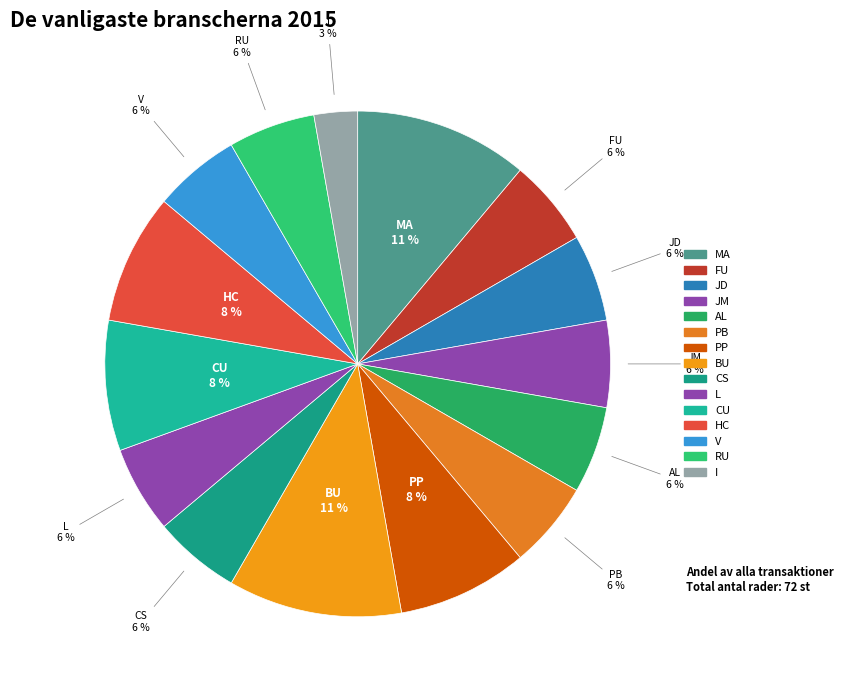

To the nearest percent, what portion does PB represent?

6%